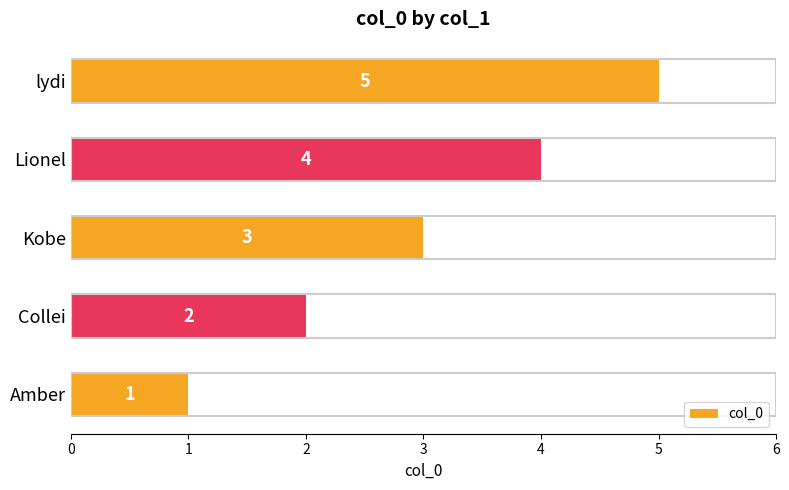

Rank the categories by value from lowest to highest.

Amber, Collei, Kobe, Lionel, lydi